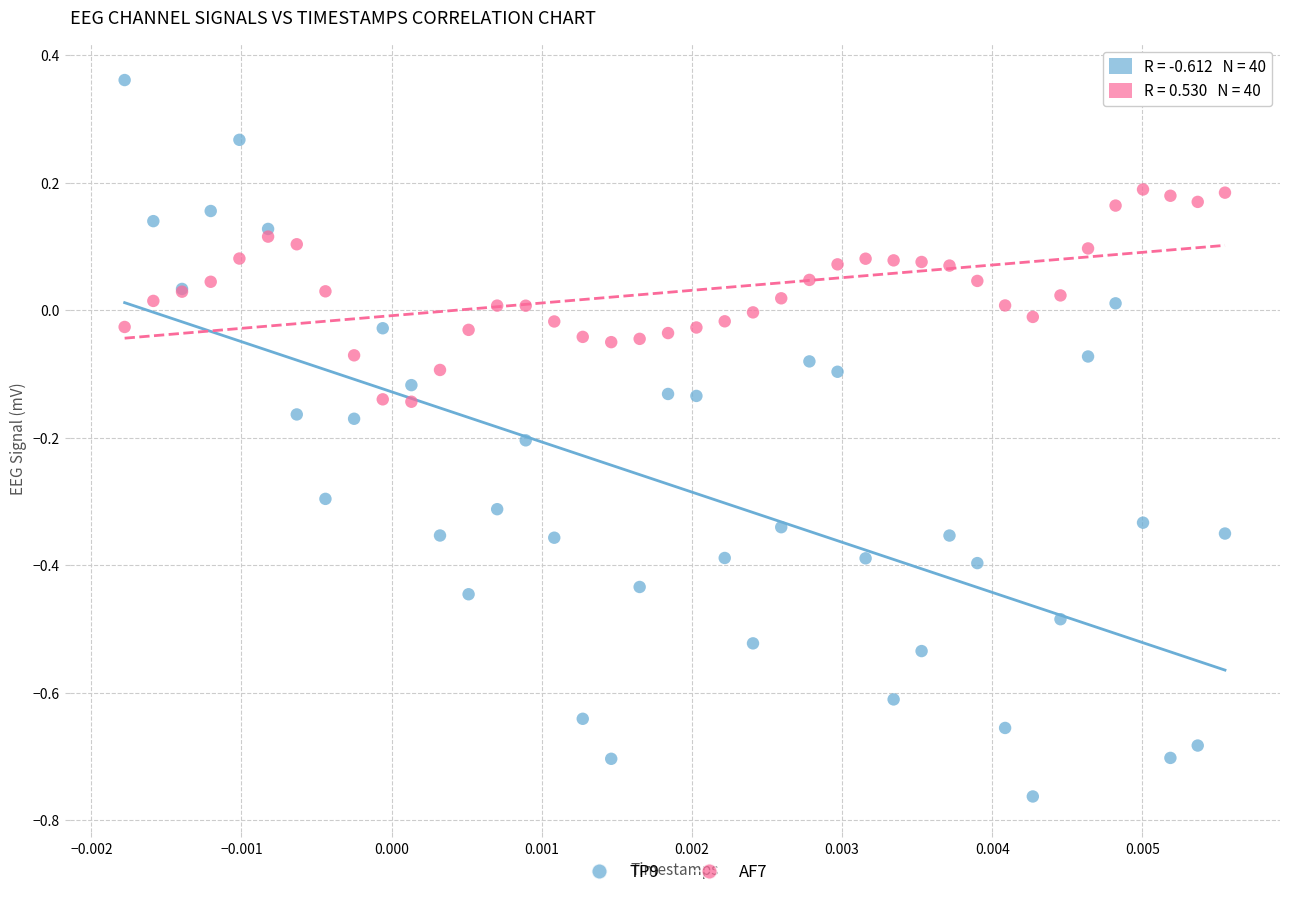

What are all the series names shown in the legend?

TP9, AF7